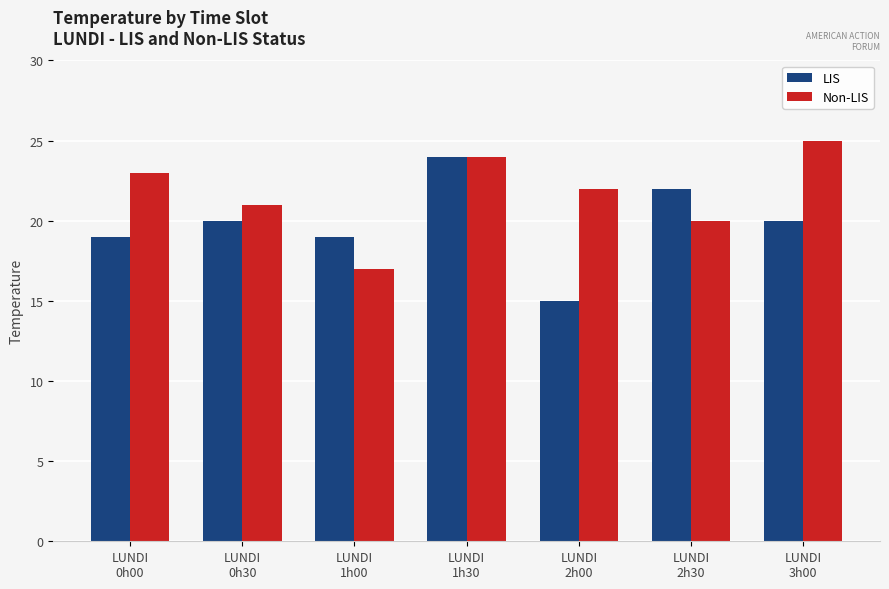

What is the difference between the second highest and second lowest values in the Non-LIS series?

4